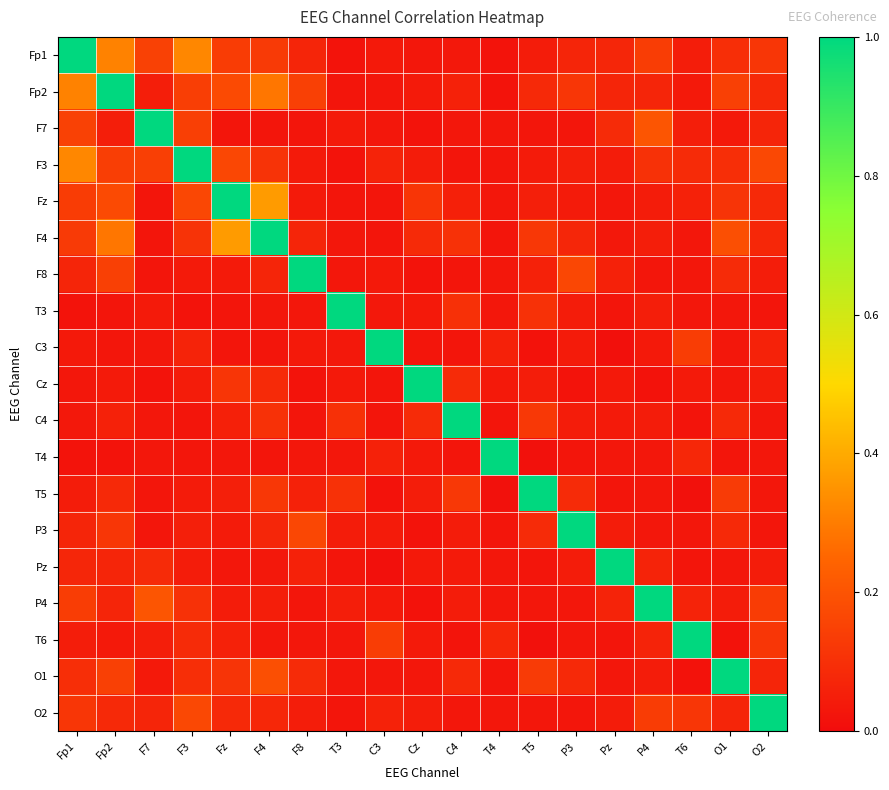

At which category is the sum across all series the highest?

Fp2